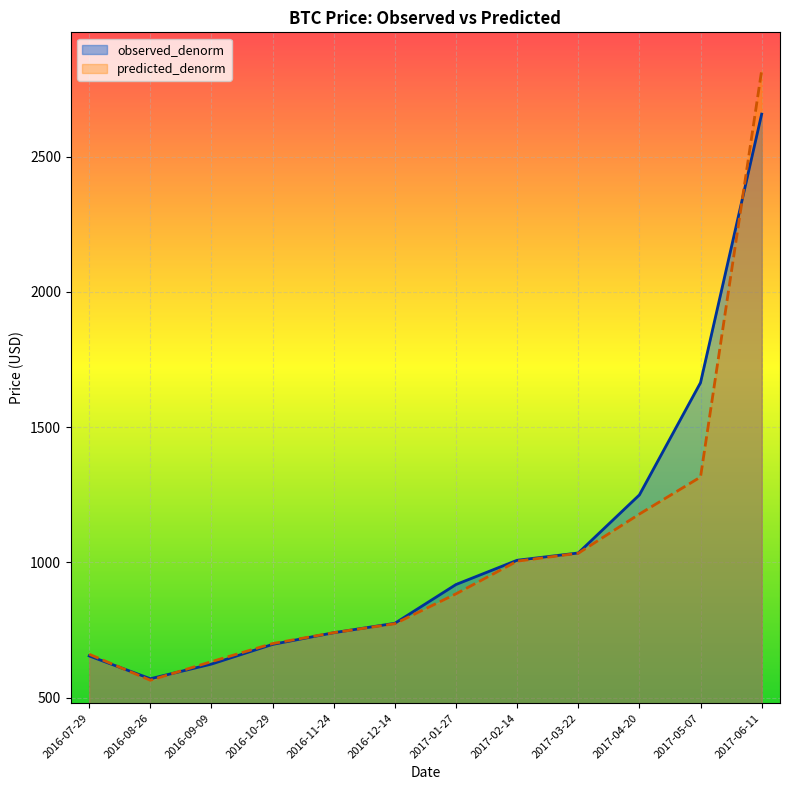

Does the chart display data point markers on the line(s)?

No